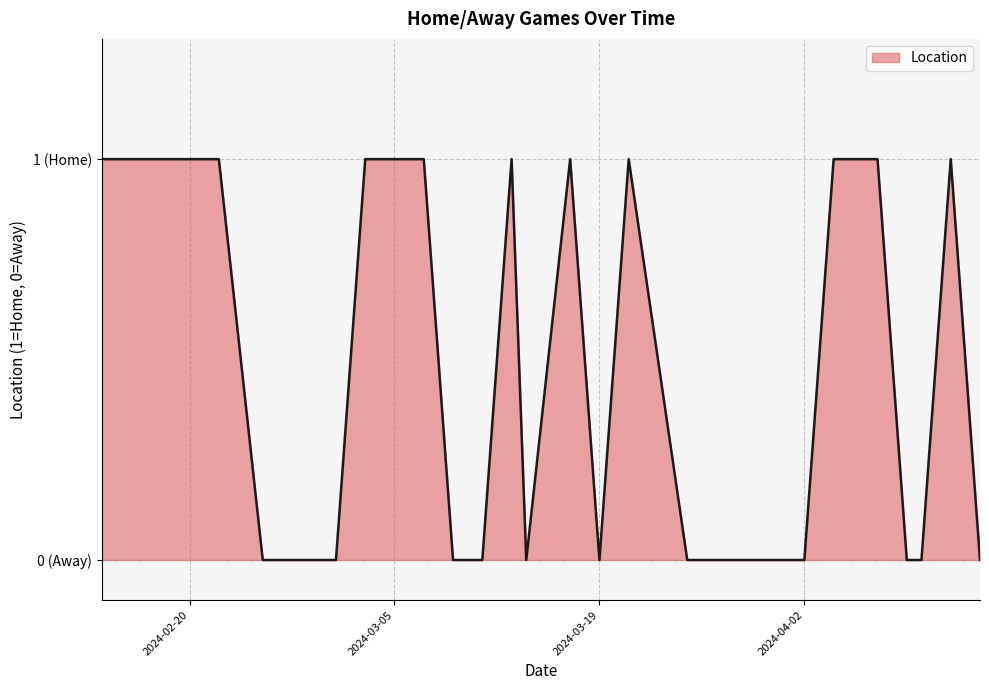

Is this an area chart (filled region under the line)?

Yes